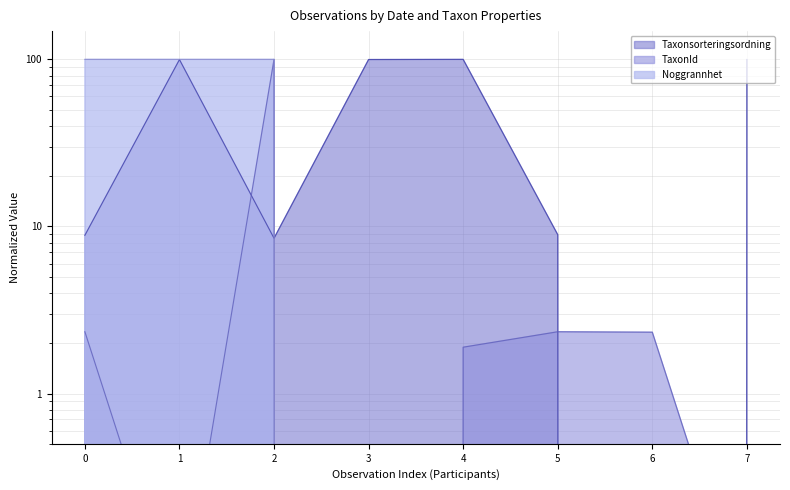

How many Noggrannhet values are between 0 and 100?

8